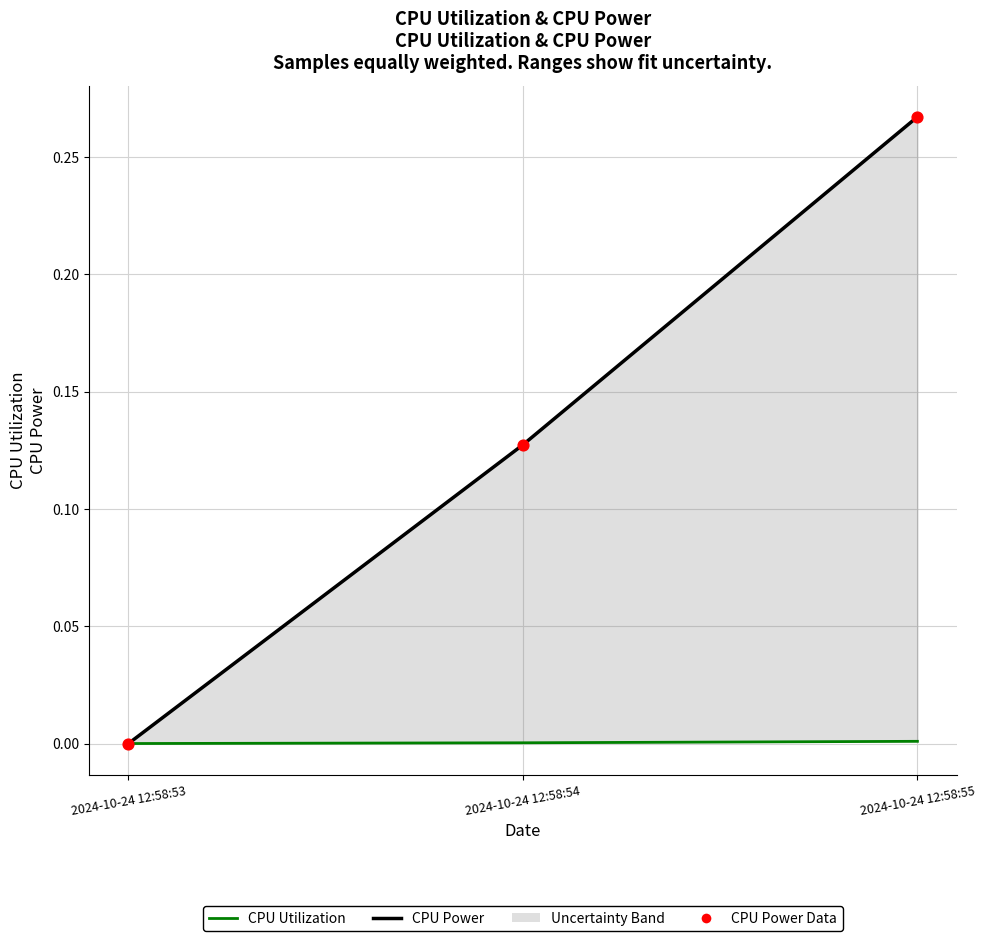

Which series has the largest Y range (max minus min)?

CPU Power